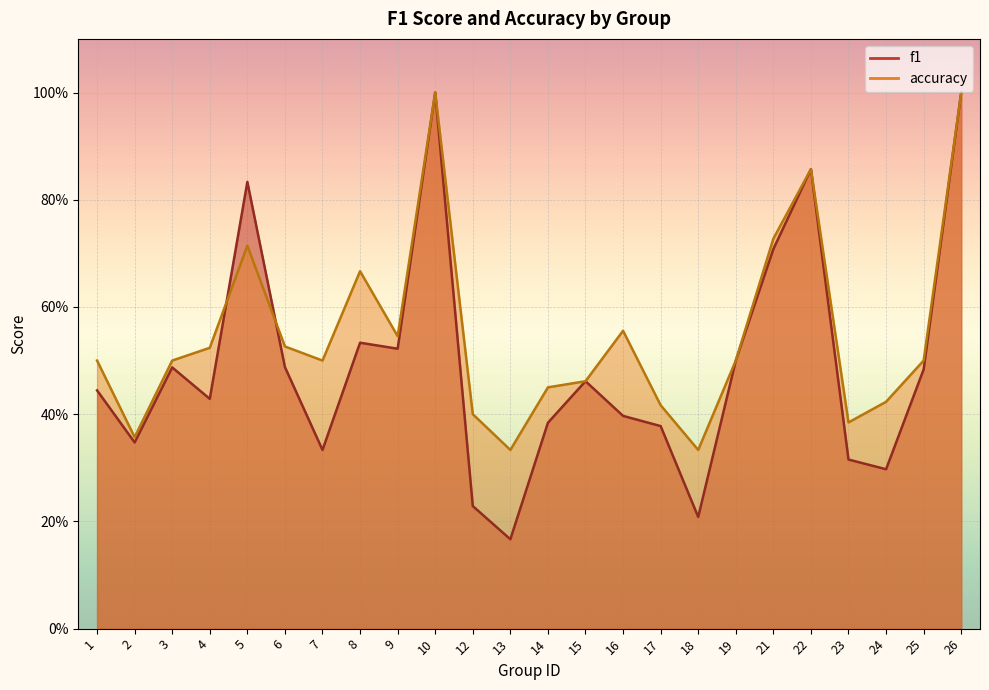

What is the total value across all series at 6?

1.0